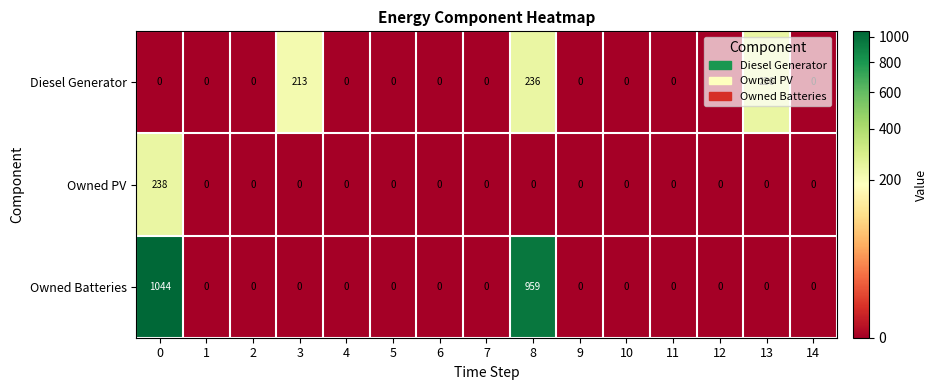

Rank the series by their maximum value, from lowest to highest.

Diesel Generator, Owned PV, Owned Batteries